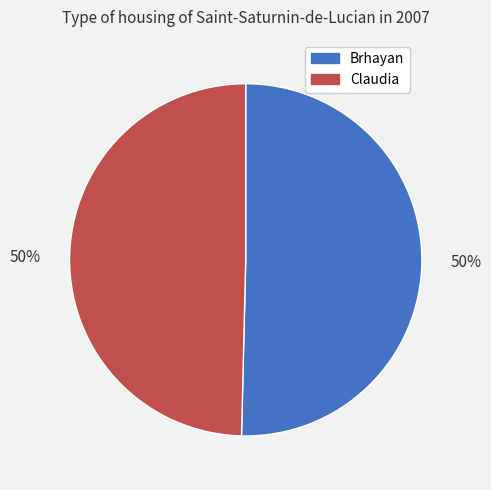

The Brhayan slice represents 50% of the pie. True or false?

True